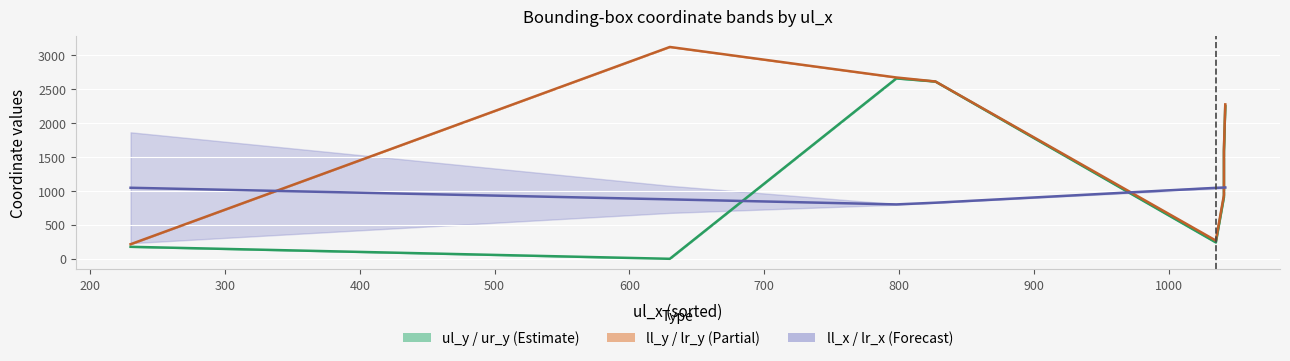

The mean ll_y+lr_y series shows 2142.5 at 700. True or false?

False